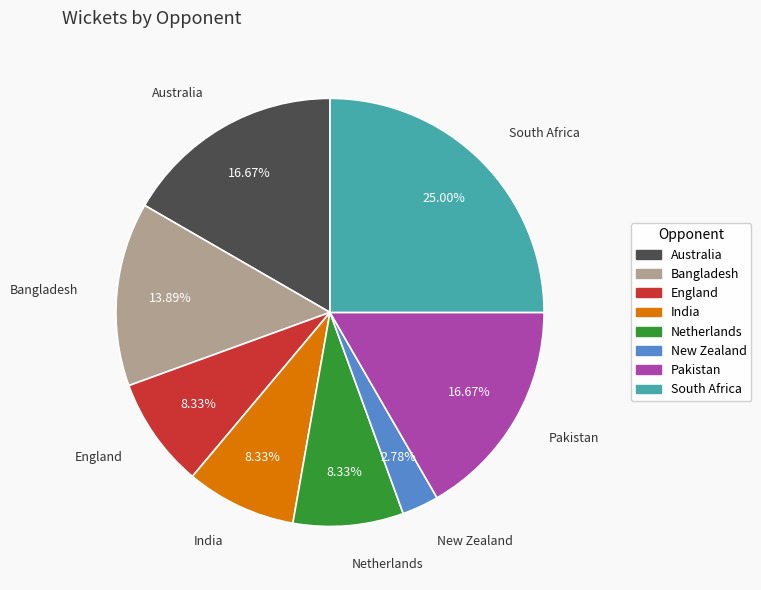

How many slices are in this pie chart?

8